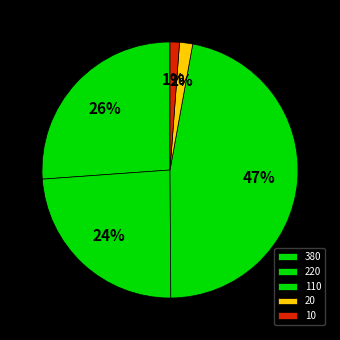

Count the number of slices in the pie.

5